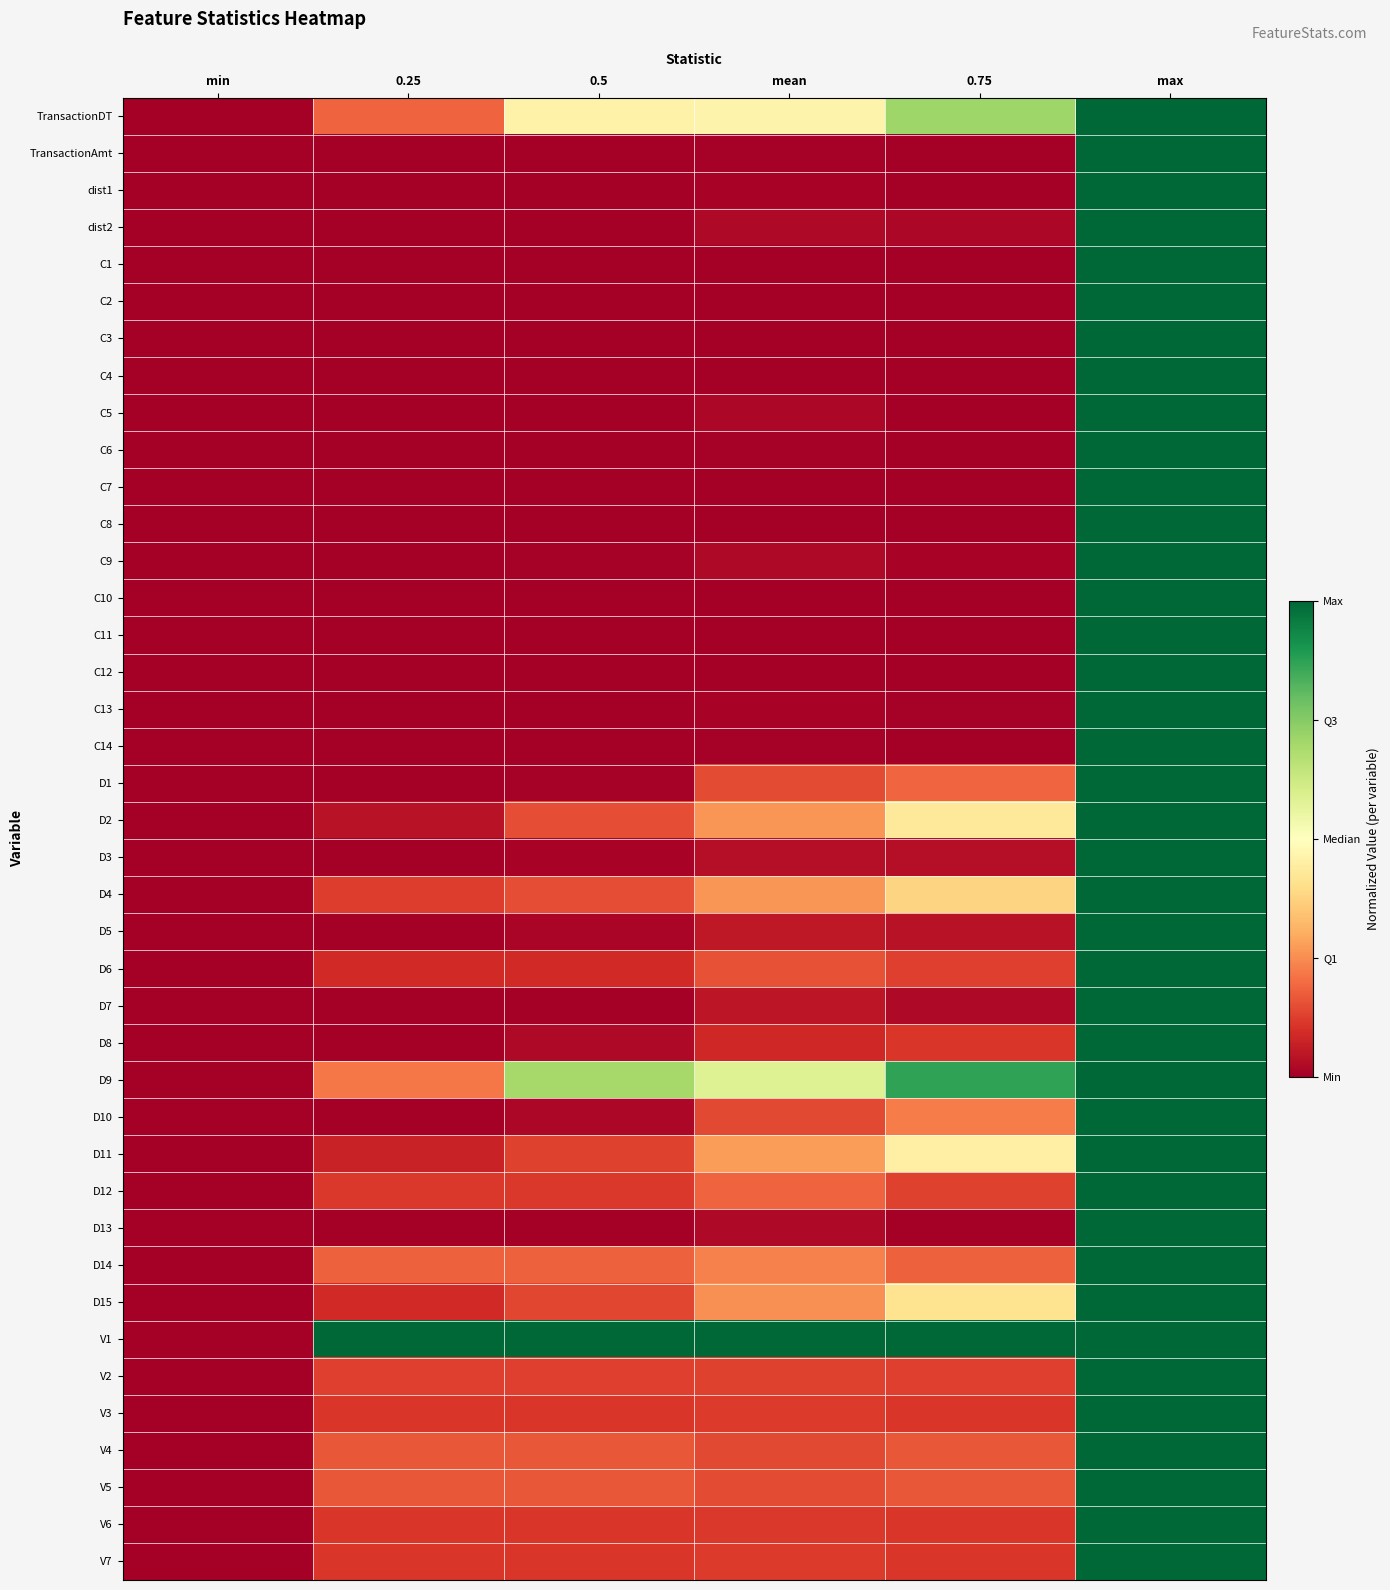

At mean, list the series in order from smallest to largest.

C3, C7, C12, C8, C10, C4, C2, C1, C11, C6, TransactionAmt, C14, C13, dist1, C5, dist2, D13, C9, D3, D7, D5, D8, V6, V7, V3, V2, V4, D10, V5, D1, D6, D12, D14, D15, D4, D2, D11, TransactionDT, D9, V1